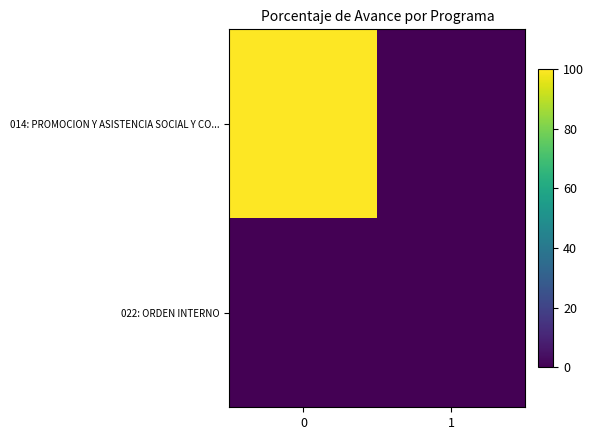

Reading left to right, what are all the values shown in this chart?

row_0: 0=100	1=0
row_1: 0=0	1=0